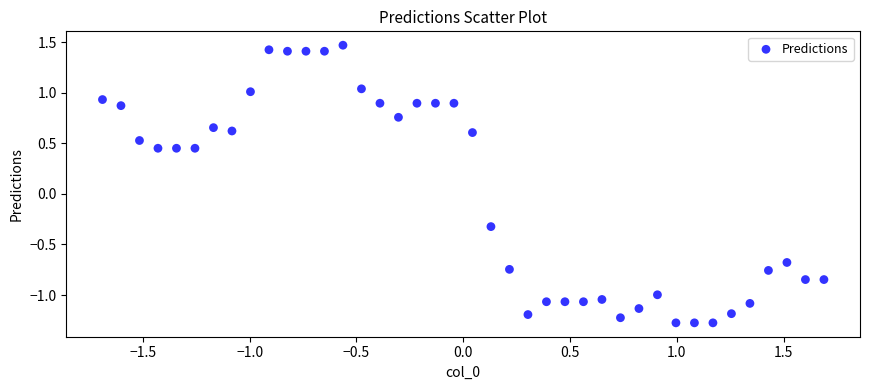

What is the range of Y values (max minus min)?

2.7